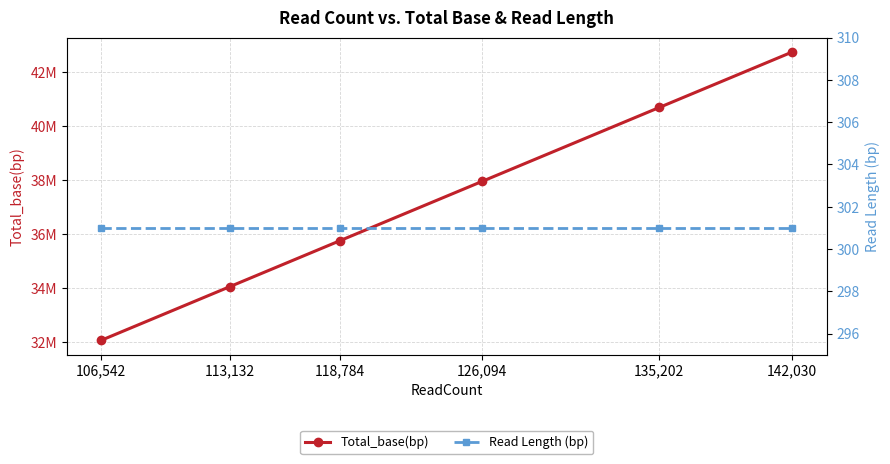

Which has a higher value, 142,030 or 113,132?

142,030